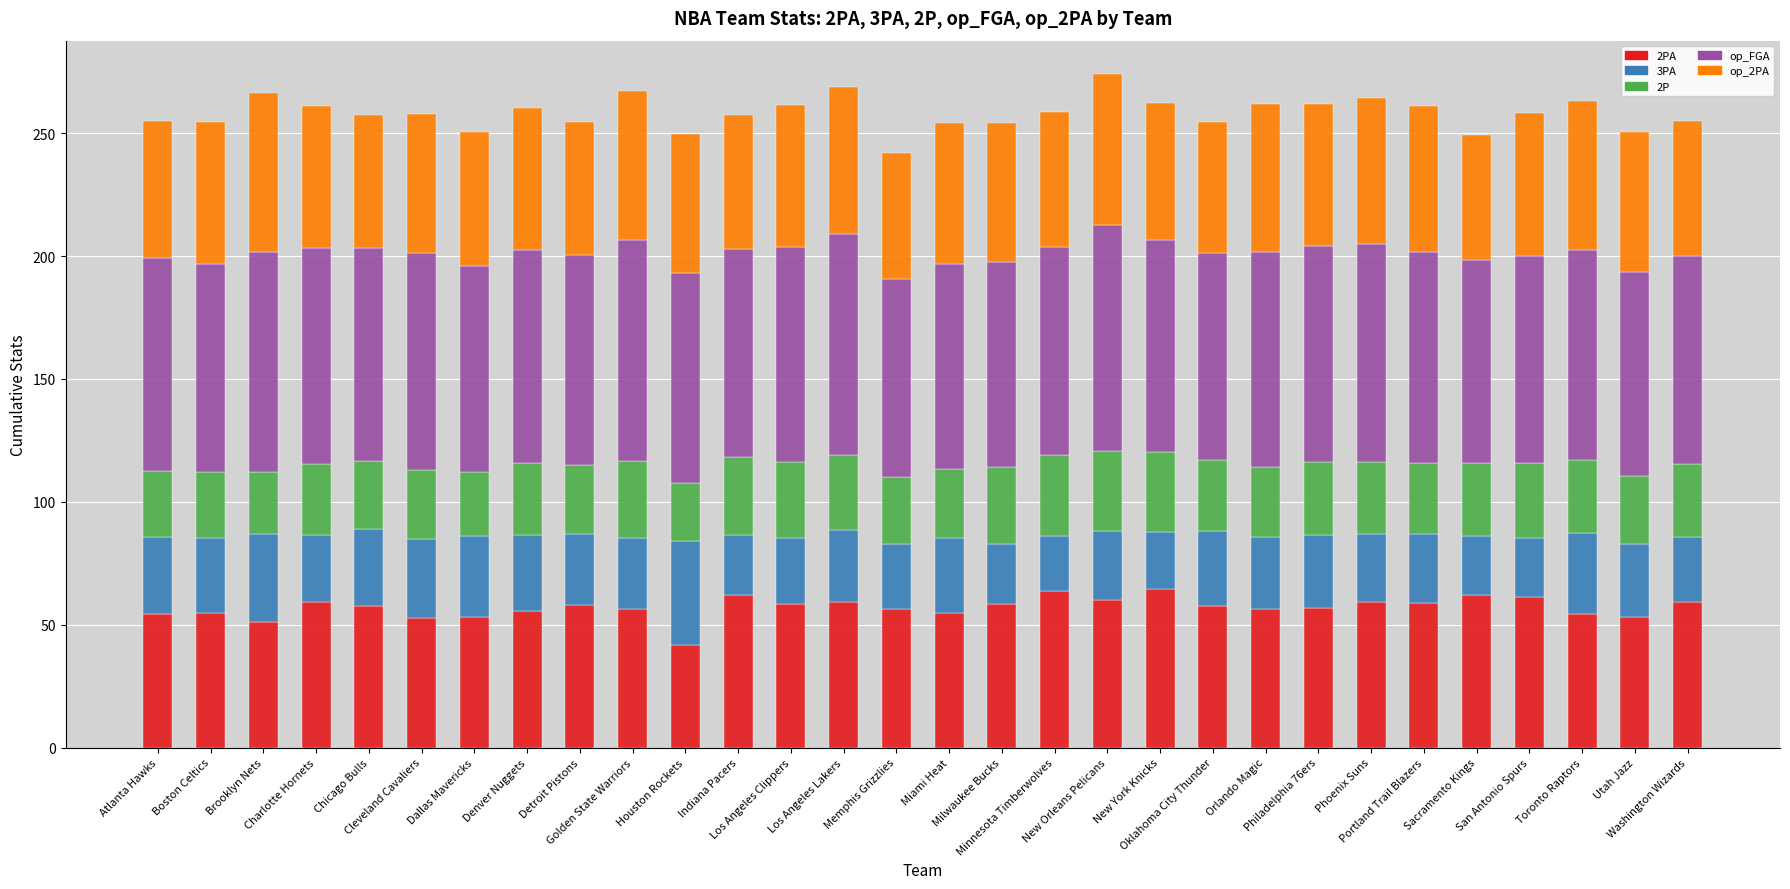

At which category is the sum across all series the highest?

New Orleans Pelicans